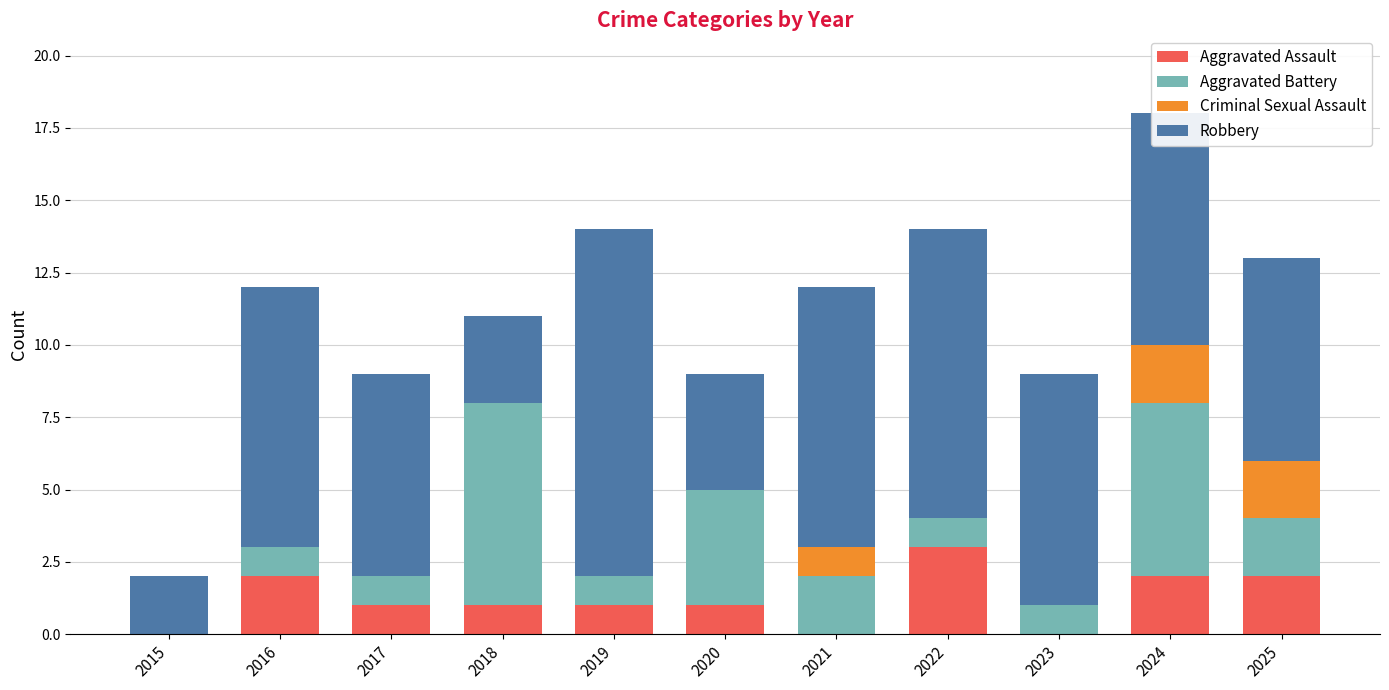

The value of Aggravated Assault at 2019 is 1. True or false?

True